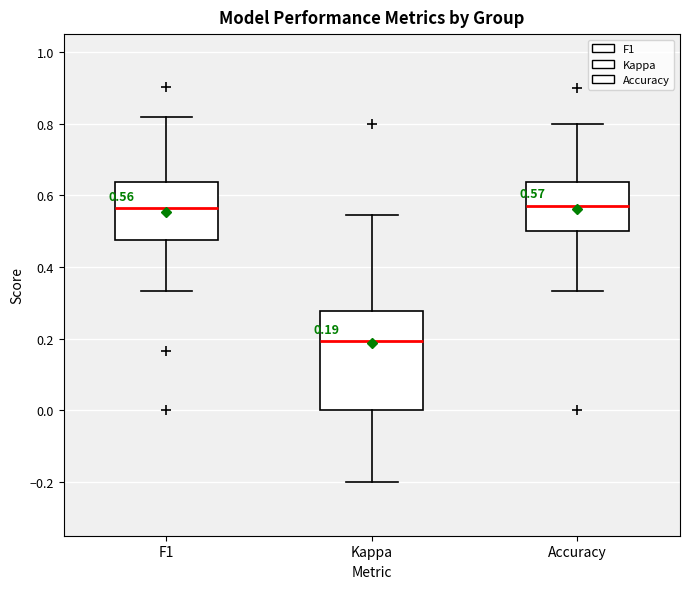

Which box is the tallest, from its lower edge to its upper edge?

Kappa